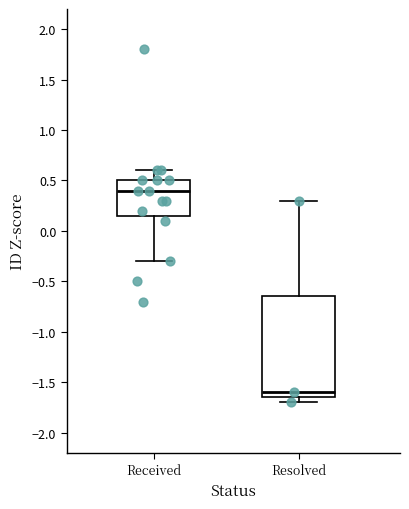

Reading left to right, read every box against the y-axis: the position of its median line, the range the box covers, and the ends of its whiskers. The values are not printed on the chart, so give them approximately, as read against the axis.

Received: median 0.40, box 0.15 to 0.50, whiskers -0.30 to 0.60
Resolved: median -1.60, box -1.65 to -0.65, whiskers -1.70 to 0.30